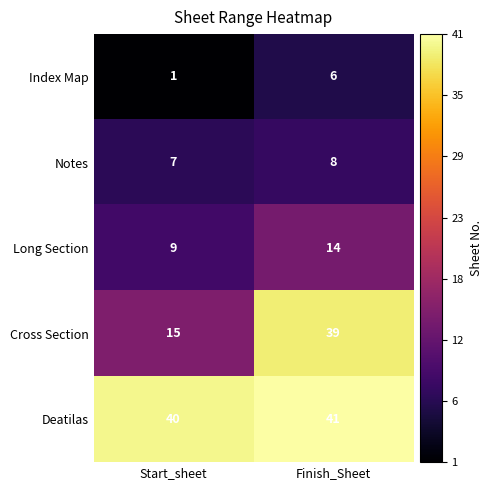

What is the total value across all series at Finish_Sheet?

108